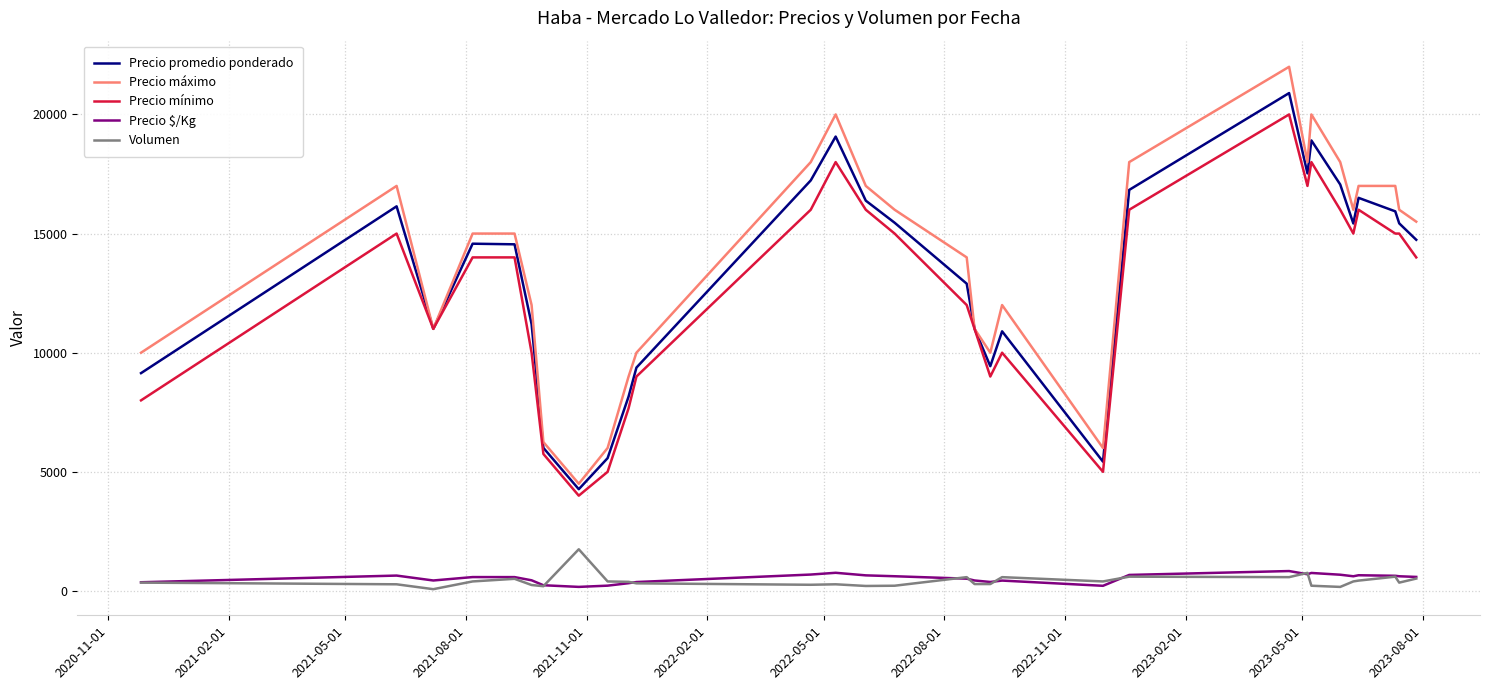

True or false: Precio mínimo and Precio $/Kg intersect in this chart.

False